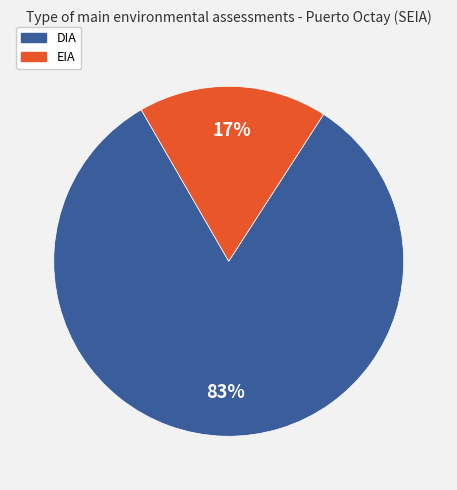

Does any single category account for the majority?

Yes